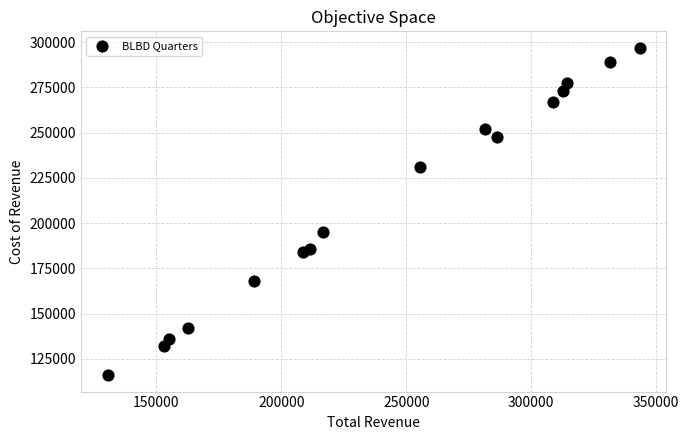

What is the range of X values (max minus min)?

213100